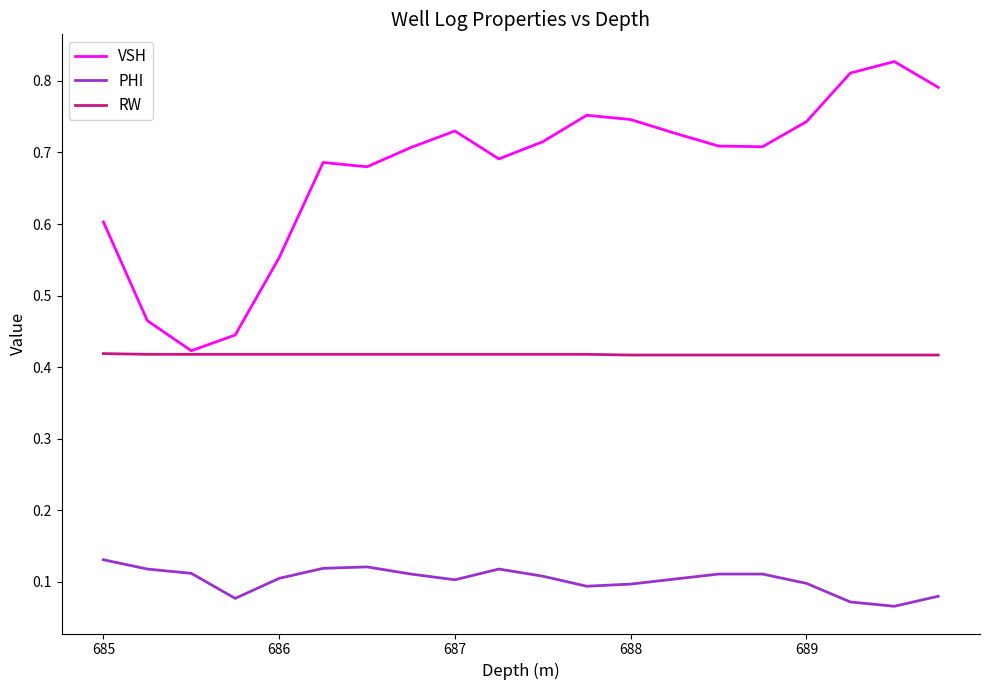

True or false: VSH and PHI intersect in this chart.

False